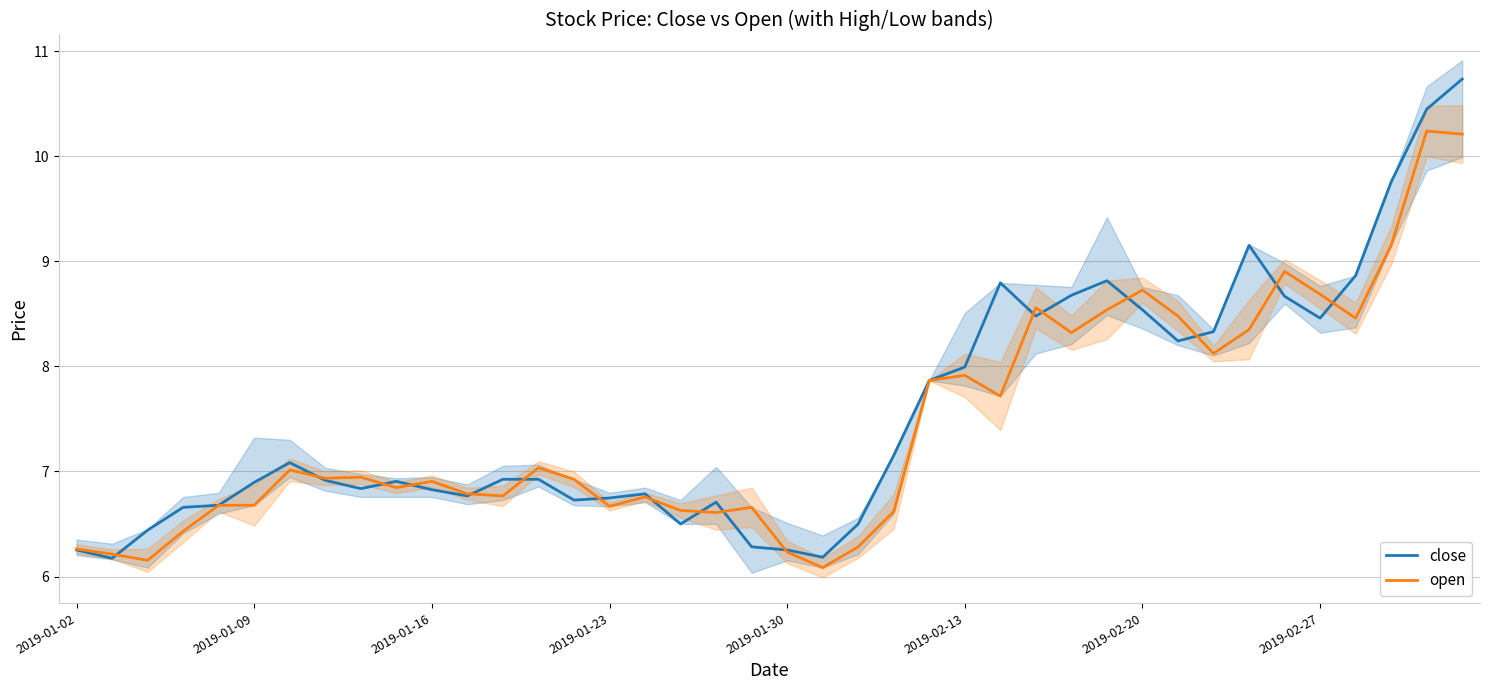

How many series are shown in this chart?

2